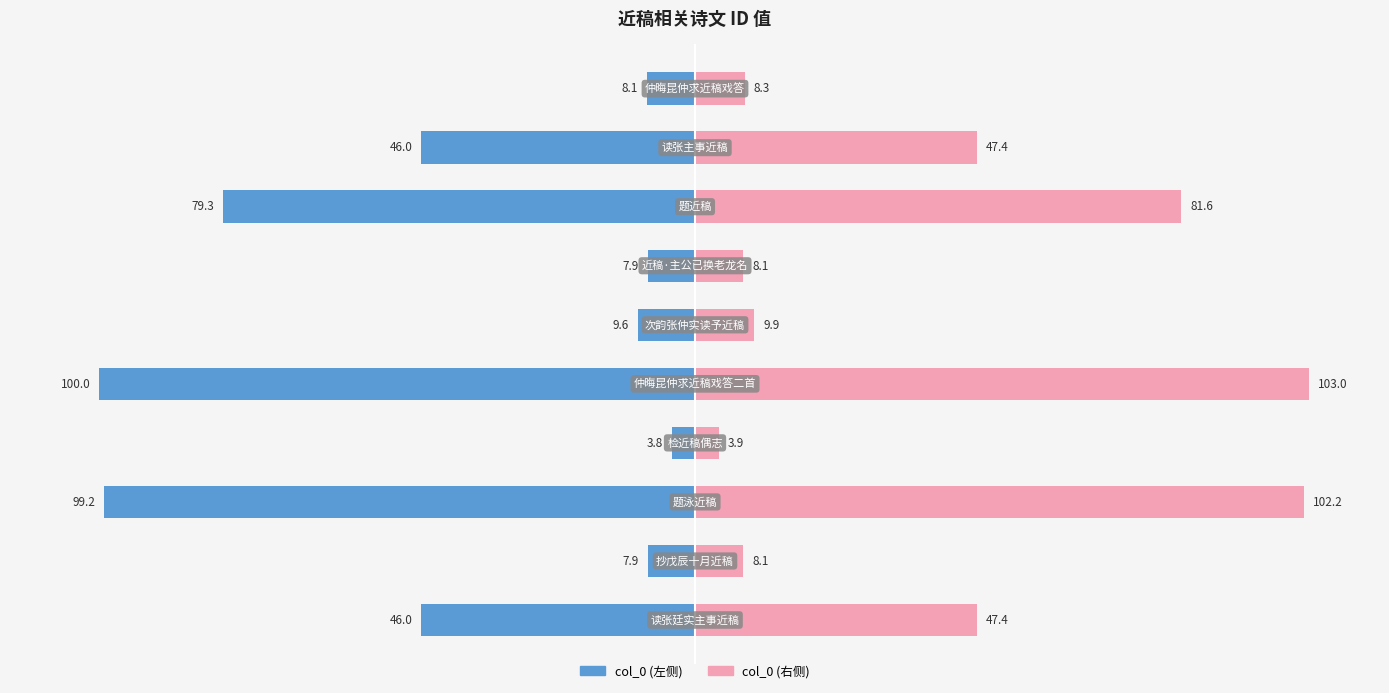

What position from the right is 8?

2